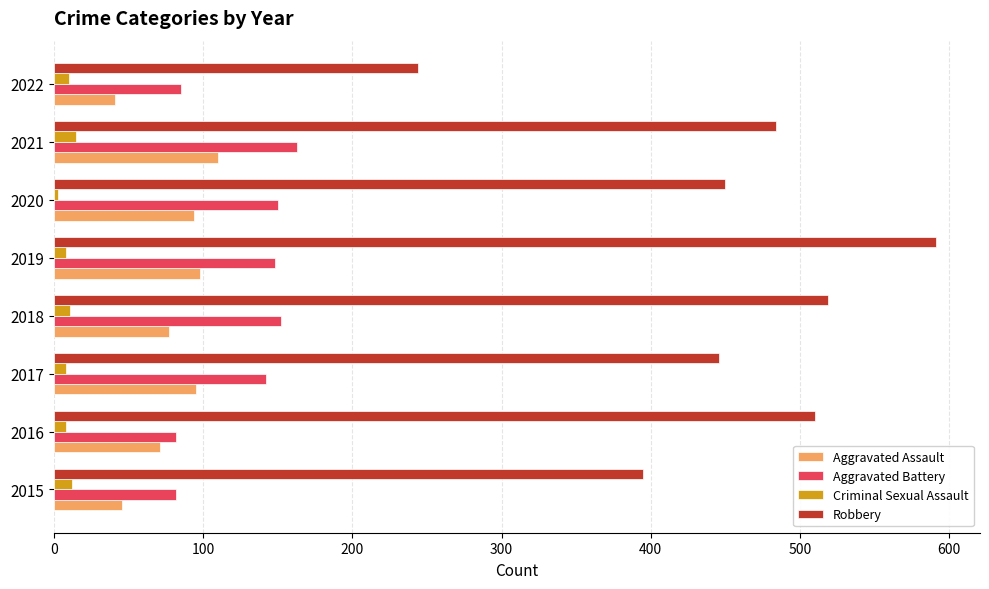

Between 2015 and 2018, which series saw the biggest shift?

Robbery